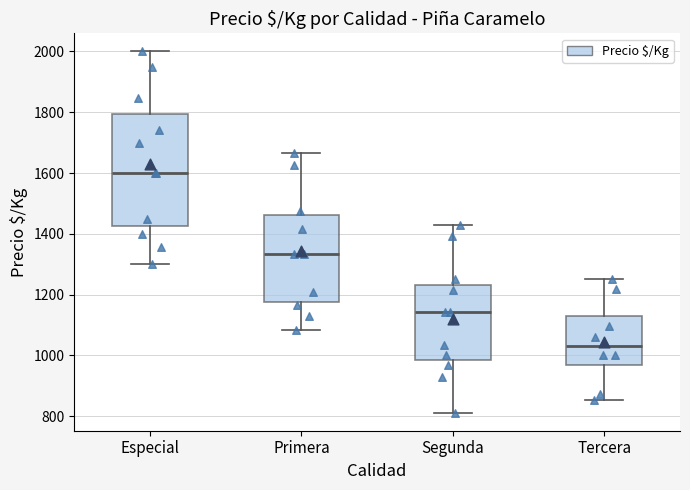

Where is the lower edge of the box for Segunda on the y-axis? The values are not printed on the chart, so give them approximately, as read against the axis.

980